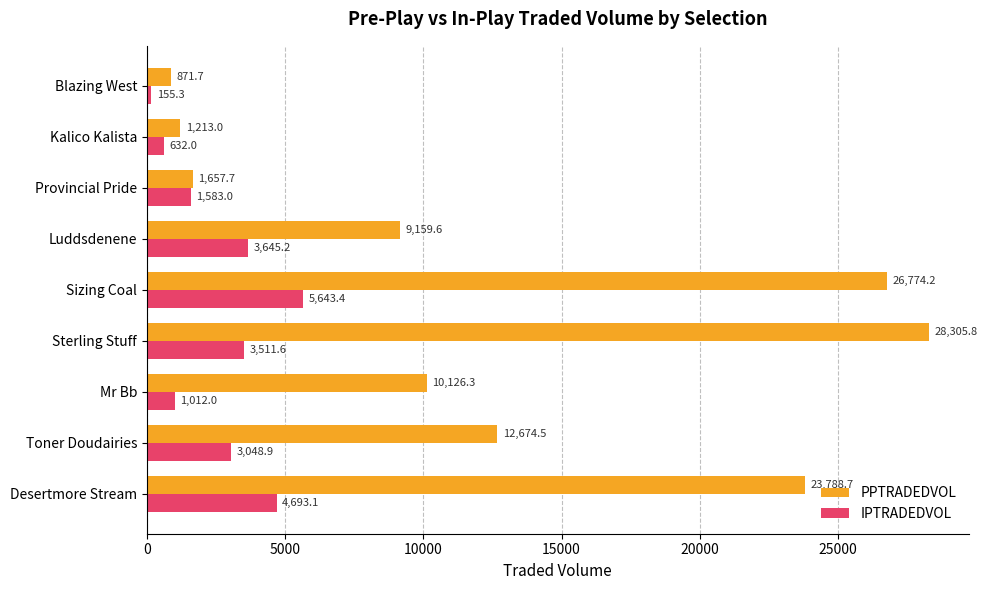

List the series in order of their overall mean, highest first.

PPTRADEDVOL, IPTRADEDVOL